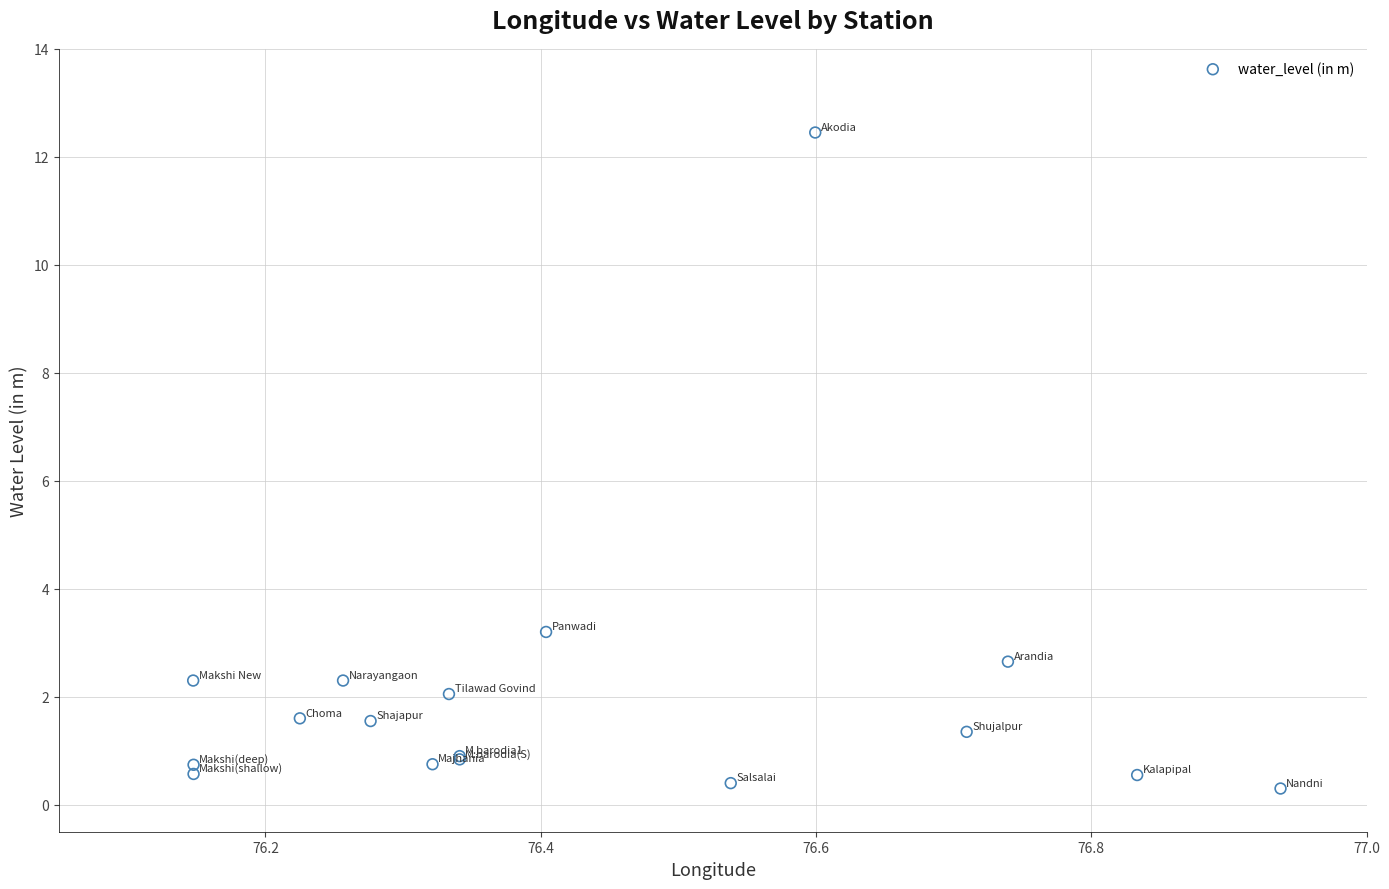

What Y value in the scatter plot is closest to 6?

3.2